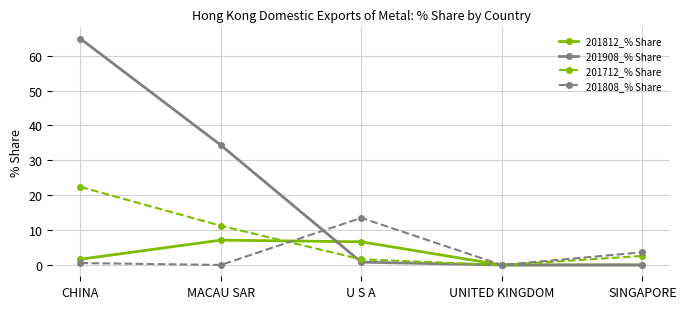

Does the chart have visible grid lines?

Yes